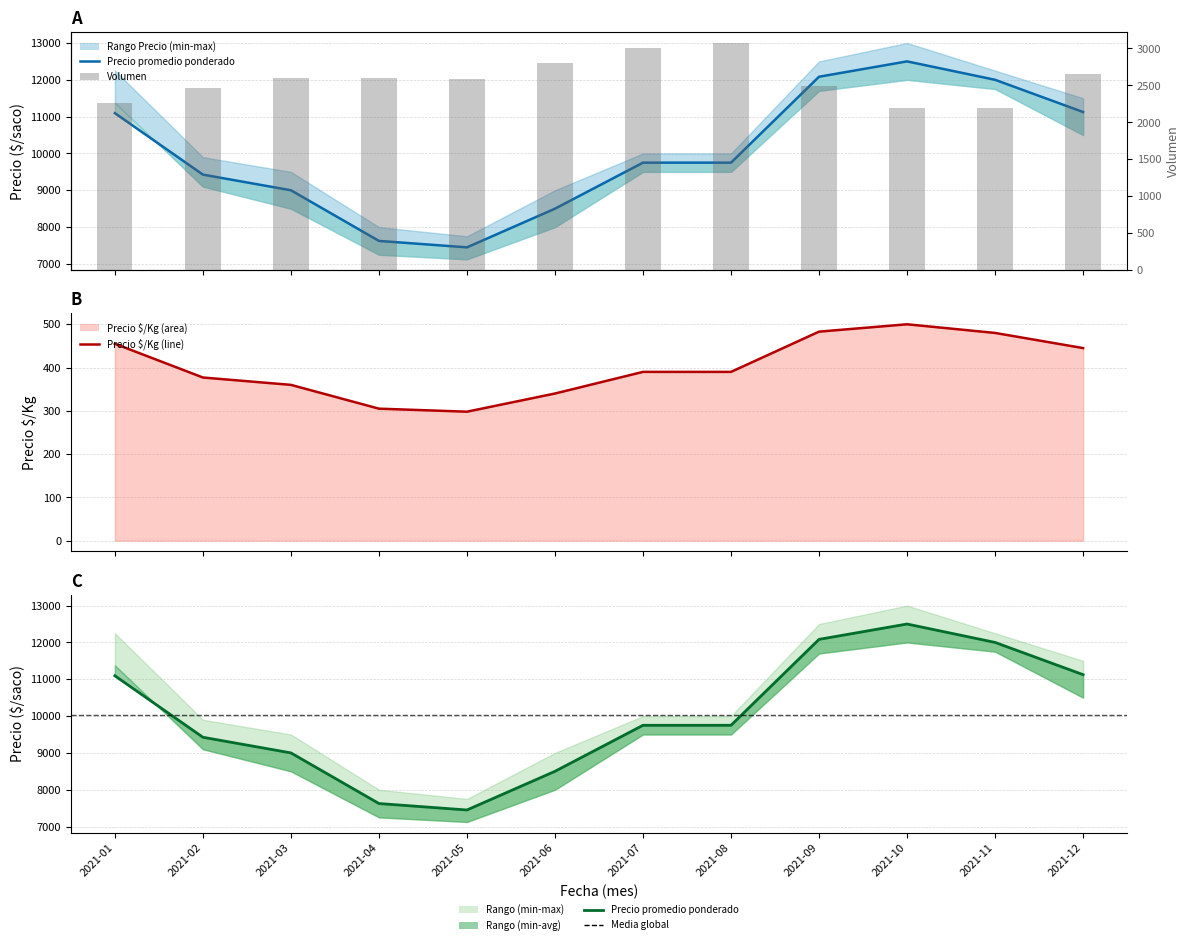

Reading right to left, extract all data points from this chart.

Precio promedio ponderado: 11125	12000	12500	12083	9750	9750	8500	7450	7625	9000	9425	11094
Precio $/Kg: 445	480	500	483	390	390	340	298	305	360	377	455
Precio promedio ponderado (línea): 11125	12000	12500	12083	9750	9750	8500	7450	7625	9000	9425	11094
Volumen: 2650	2200	2200	2486	3067	3000	2800	2580	2600	2600	2467	2267